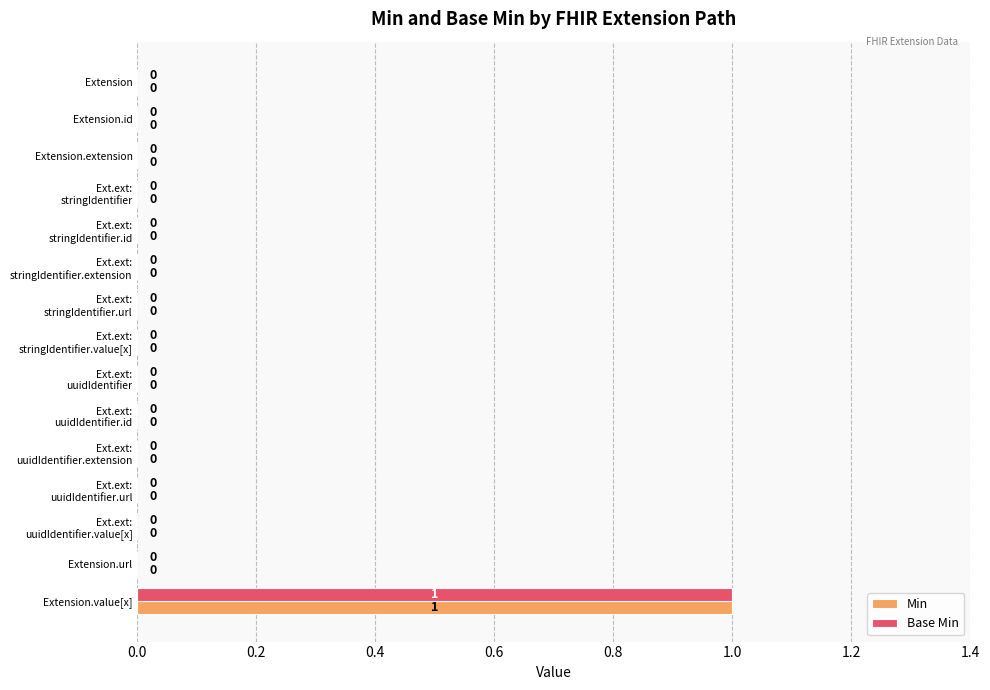

True or false: Base Min has a value of 1 at Extension.value[x].

True